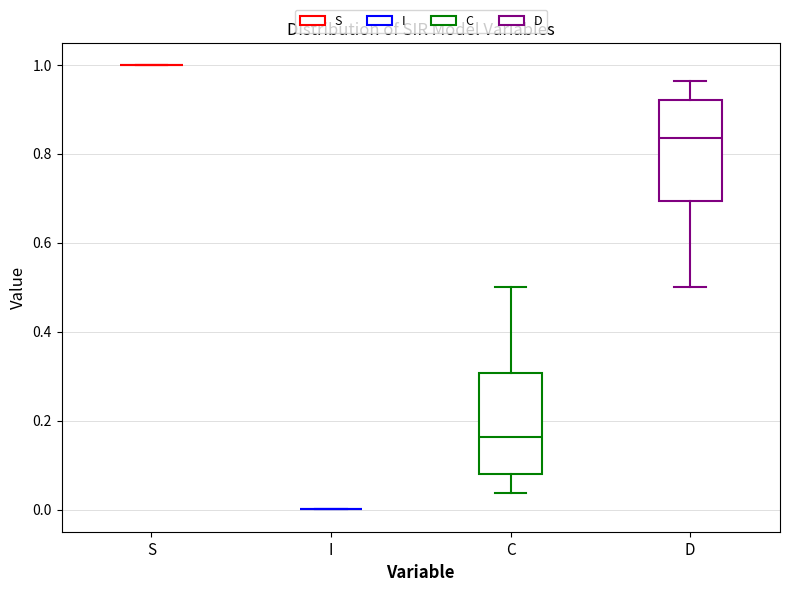

Reading left to right, transcribe this box plot: for each box, give where its median line is, the range the box spans, and where its two whiskers end, as read against the y-axis. The values are not printed on the chart, so give them approximately, as read against the axis.

S: box collapsed to a line at 1.00, whiskers 1.00 to 1.00
I: box collapsed to a line at 0.00, whiskers 0.00 to 0.00
C: median 0.16, box 0.08 to 0.30, whiskers 0.04 to 0.50
D: median 0.84, box 0.70 to 0.92, whiskers 0.50 to 0.96